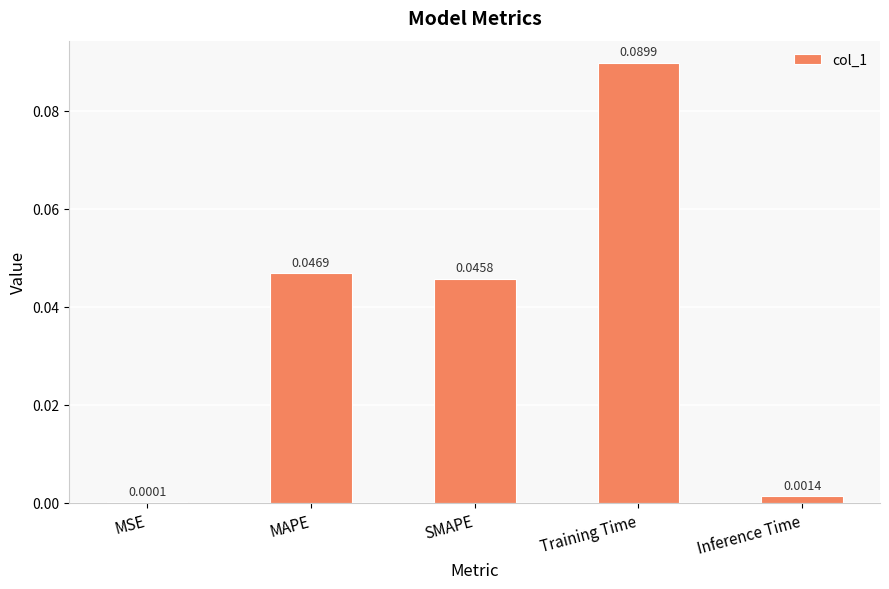

Which category has the highest value across all series?

Training Time